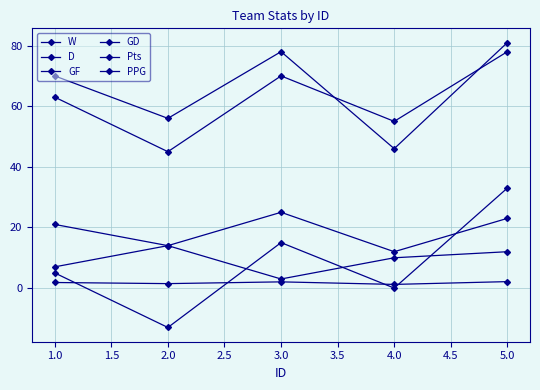

Which series has the largest total across all categories?

Pts